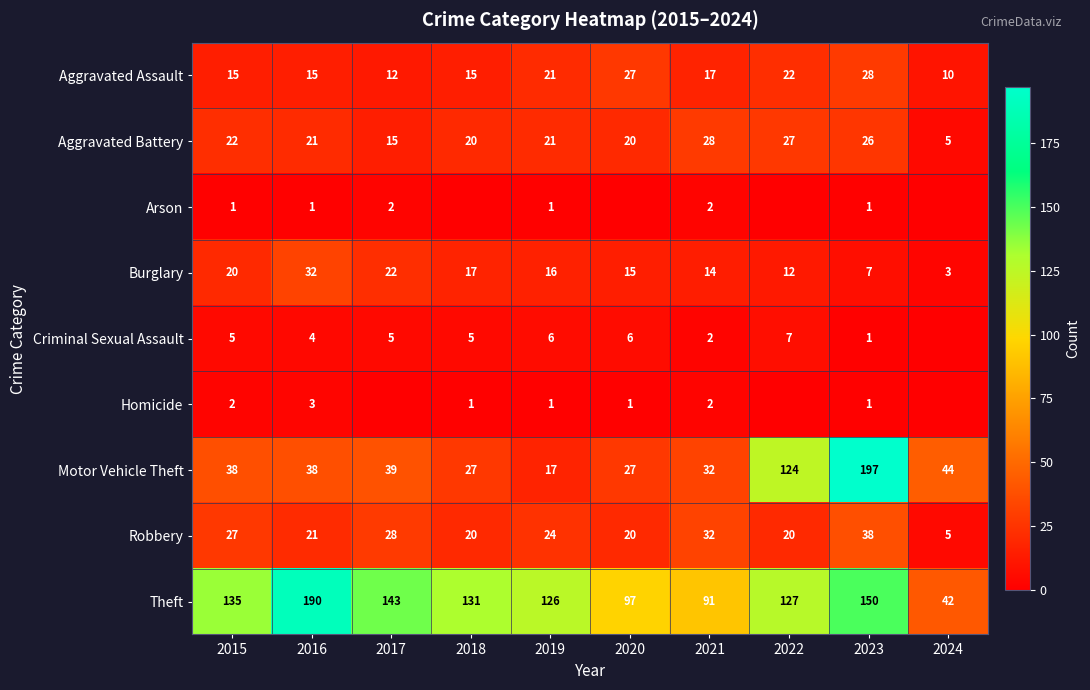

What is the maximum value shown in the chart?

197